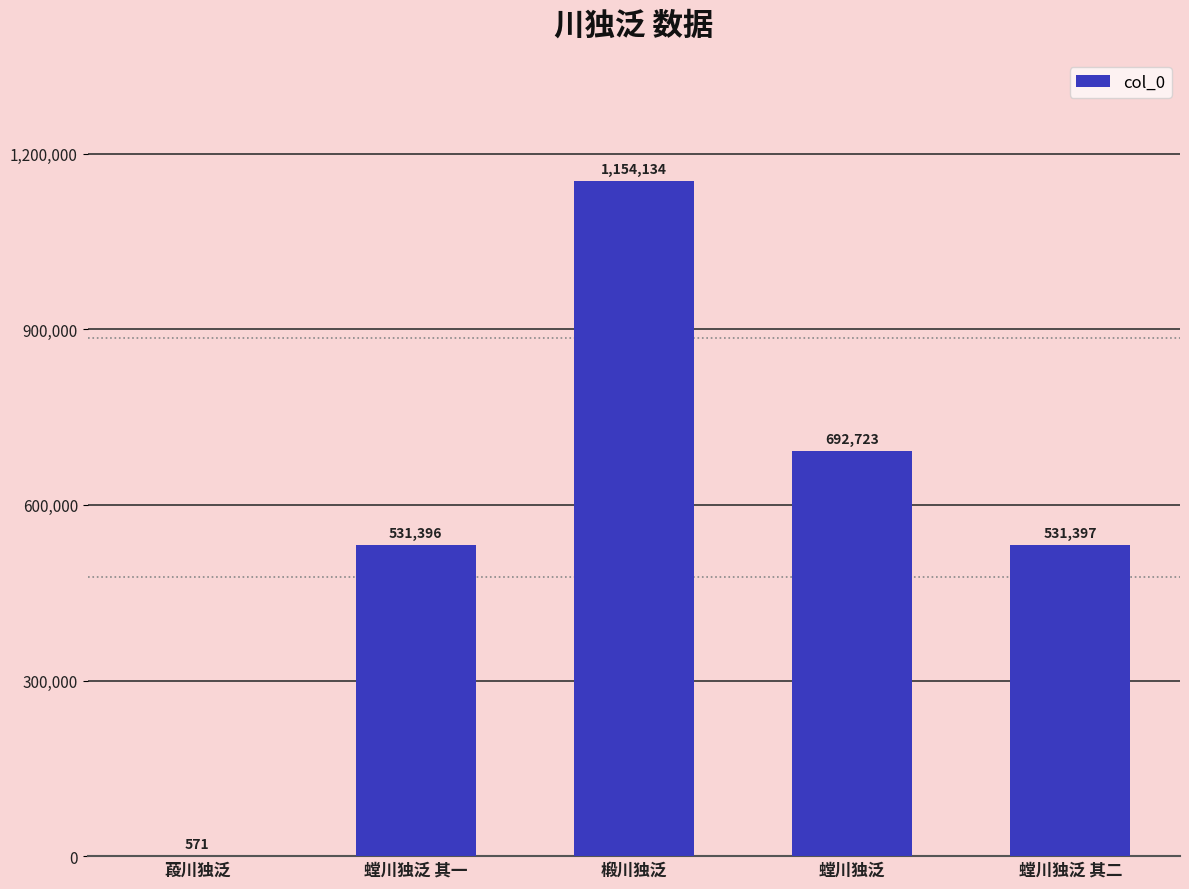

Where is the data nearest to the value 577352?

螳川独泛 其二